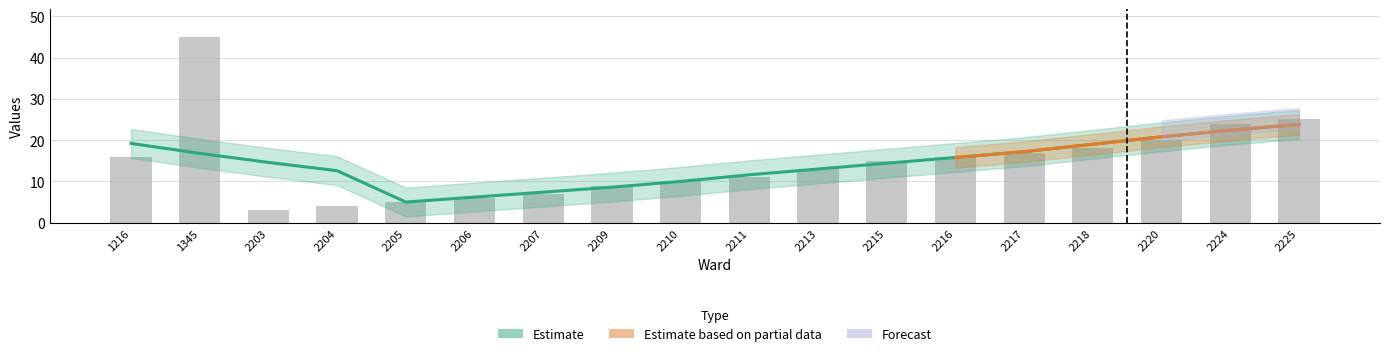

The chart shows a value of 45 at 1345. True or false?

True